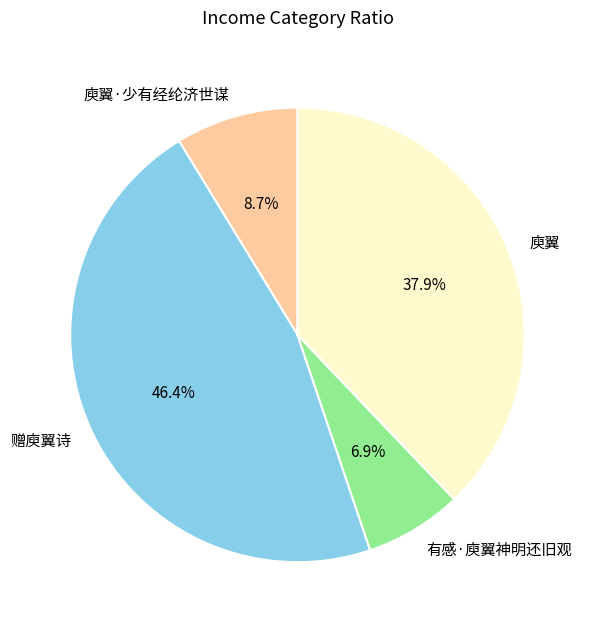

How many segments does this pie chart have?

4